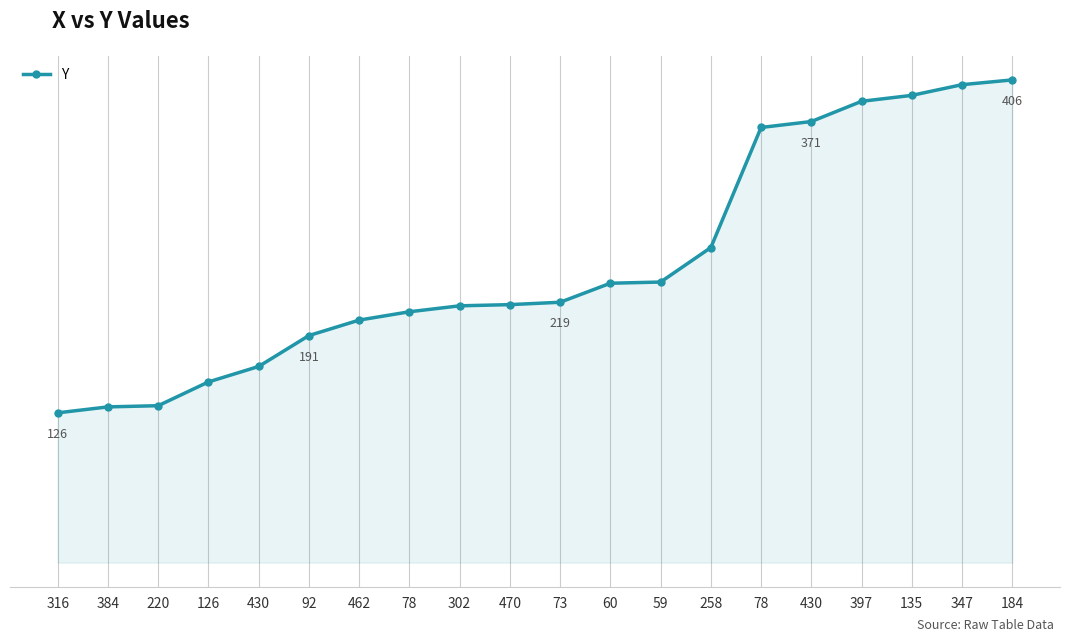

Rank the categories by value from lowest to highest.

316, 384, 220, 126, 430, 92, 462, 78, 302, 470, 73, 60, 59, 258, 78, 430, 397, 135, 347, 184